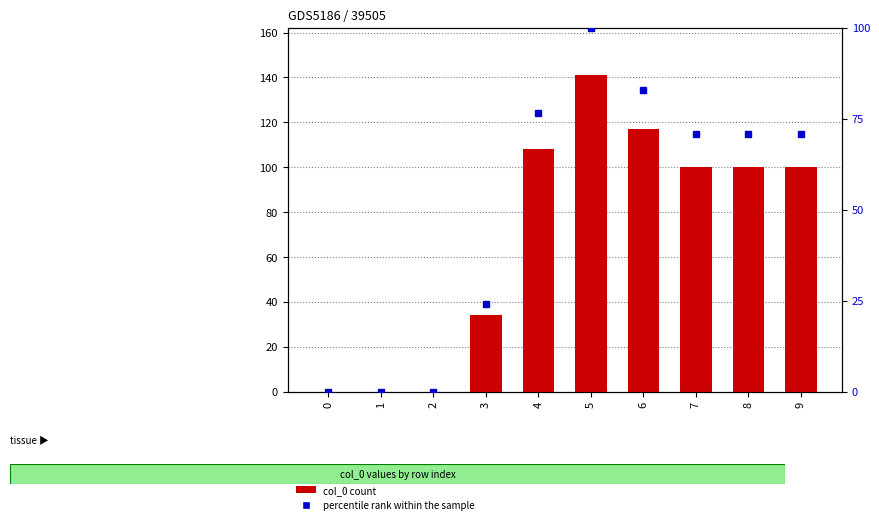

Which has a higher value, 3 or 4?

4